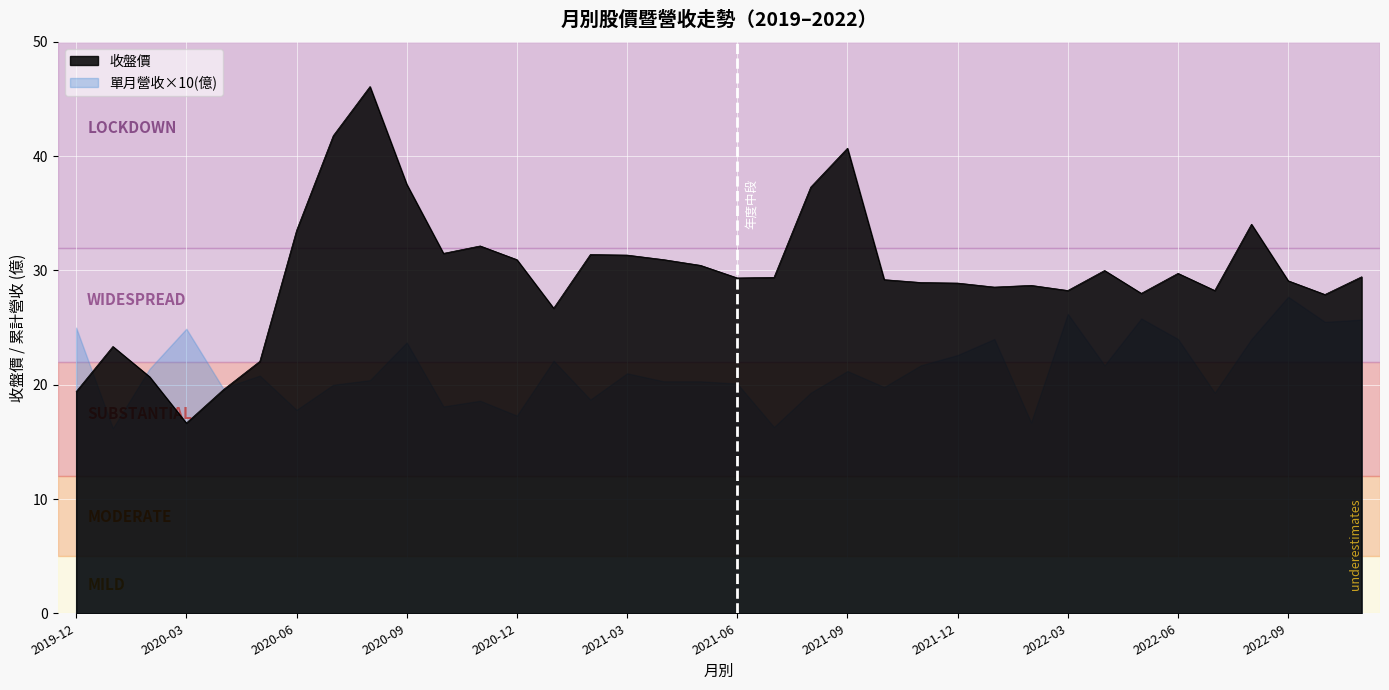

Reading left to right, transcribe all the data shown in this chart.

累計營收(億): 2019-12=23.9	2020-01=1.6	2020-02=3.8	2020-03=6.2	2020-04=8.2	2020-05=10.3	2020-06=12.1	2020-07=14.1	2020-08=16.1	2020-09=18.5	2020-10=20.3	2020-11=22.1	2020-12=23.9	2021-01=2.2	2021-02=4.1	2021-03=6.2	2021-04=8.2	2021-05=10.2	2021-06=12.2	2021-07=13.9	2021-08=15.8	2021-09=17.9	2021-10=19.9	2021-11=22.1	2021-12=24.3	2022-01=2.4	2022-02=4.1	2022-03=6.7	2022-04=8.9	2022-05=11.4	2022-06=13.8	2022-07=15.8	2022-08=18.2	2022-09=20.9	2022-10=23.5	2022-11=26.1
單月營收(億): 2019-12=2.5	2020-01=1.6	2020-02=2.1	2020-03=2.5	2020-04=2.0	2020-05=2.1	2020-06=1.8	2020-07=2.0	2020-08=2.0	2020-09=2.4	2020-10=1.8	2020-11=1.9	2020-12=1.7	2021-01=2.2	2021-02=1.9	2021-03=2.1	2021-04=2.0	2021-05=2.0	2021-06=2.0	2021-07=1.6	2021-08=1.9	2021-09=2.1	2021-10=2.0	2021-11=2.2	2021-12=2.3	2022-01=2.4	2022-02=1.7	2022-03=2.6	2022-04=2.2	2022-05=2.6	2022-06=2.4	2022-07=1.9	2022-08=2.4	2022-09=2.8	2022-10=2.5	2022-11=2.6
收盤價: 2019-12=19.4	2020-01=23.4	2020-02=20.7	2020-03=16.6	2020-04=19.6	2020-05=22.1	2020-06=33.5	2020-07=41.8	2020-08=46.1	2020-09=37.5	2020-10=31.5	2020-11=32.1	2020-12=30.9	2021-01=26.7	2021-02=31.4	2021-03=31.4	2021-04=30.9	2021-05=30.4	2021-06=29.4	2021-07=29.4	2021-08=37.3	2021-09=40.7	2021-10=29.2	2021-11=28.9	2021-12=28.9	2022-01=28.6	2022-02=28.7	2022-03=28.2	2022-04=30.0	2022-05=28.0	2022-06=29.8	2022-07=28.2	2022-08=34.0	2022-09=29.1	2022-10=27.9	2022-11=29.4